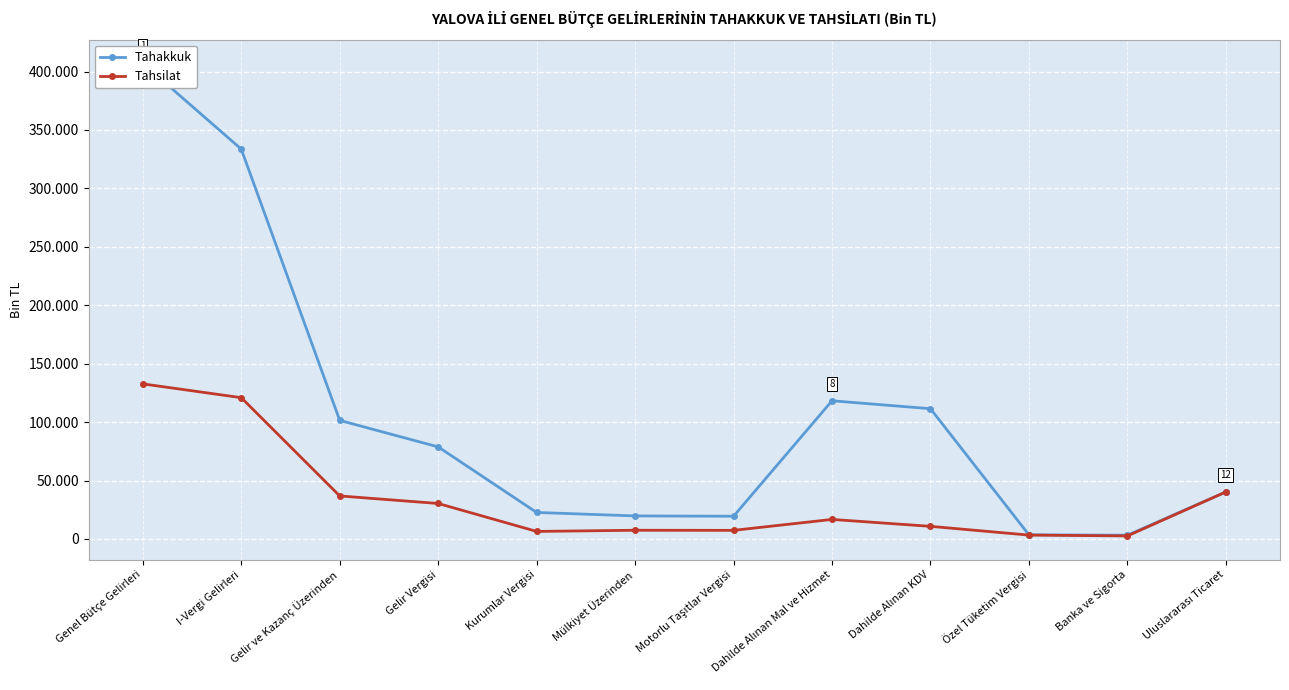

What is the difference between the maximum and minimum values in the Tahakkuk series?

403816